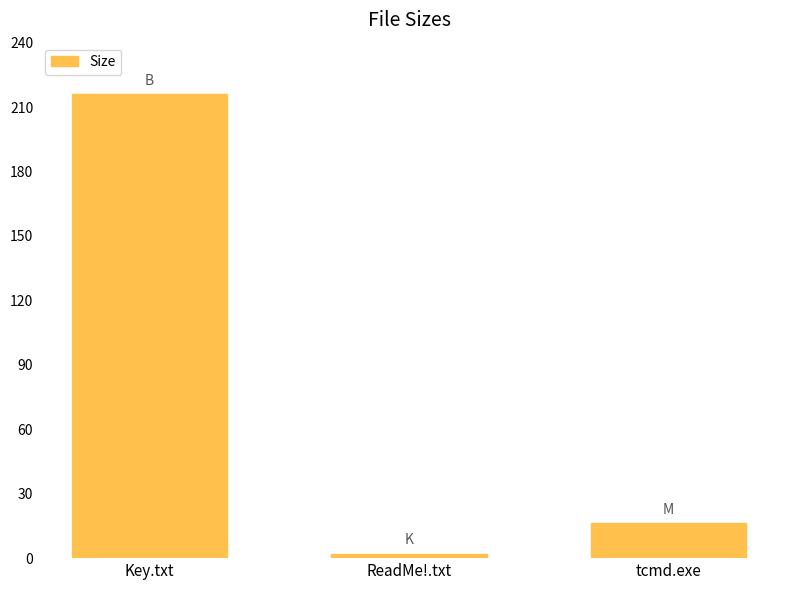

What is the label of the 2nd bar from the right?

ReadMe!.txt